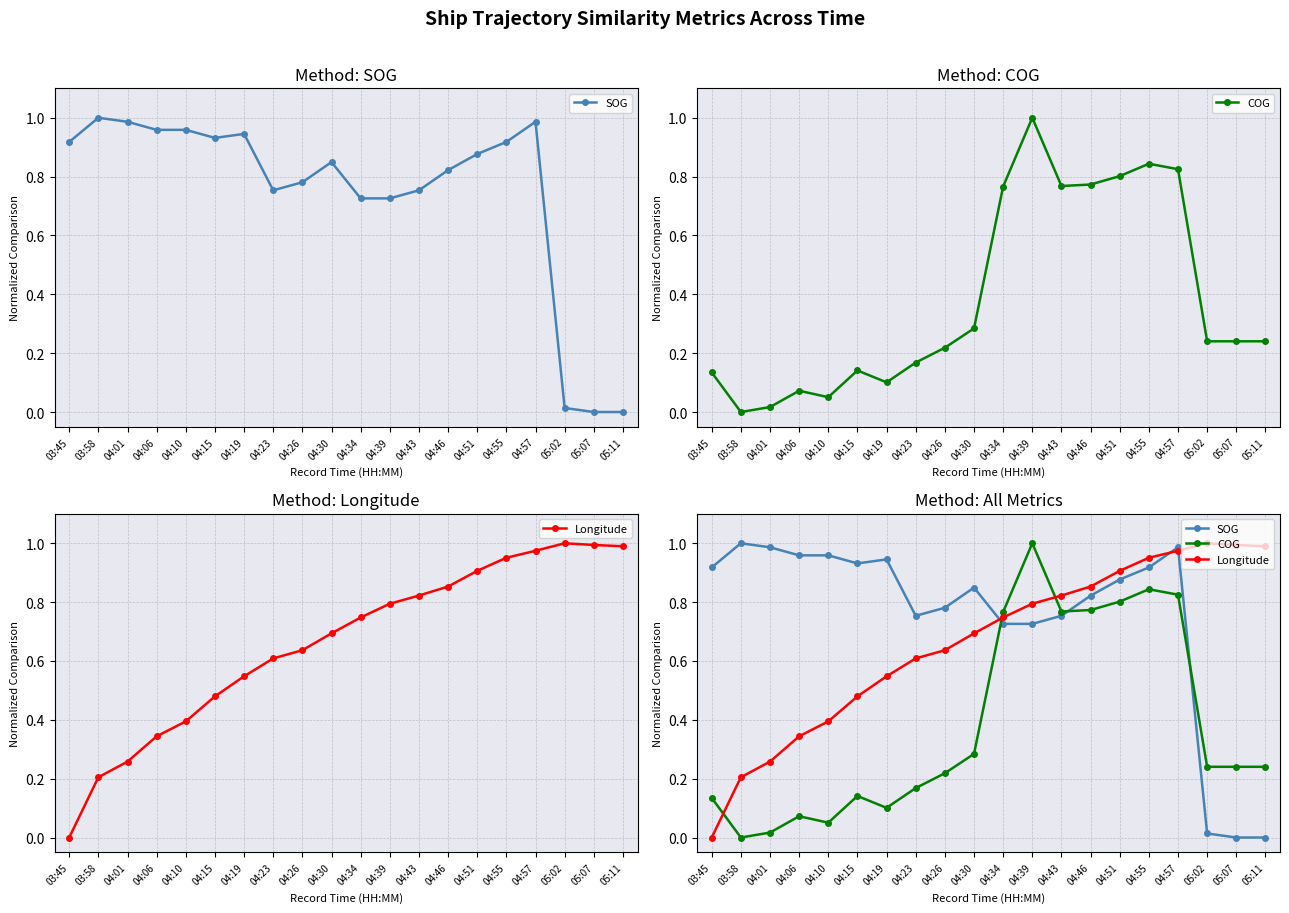

How many times do Longitude and COG cross each other?

3